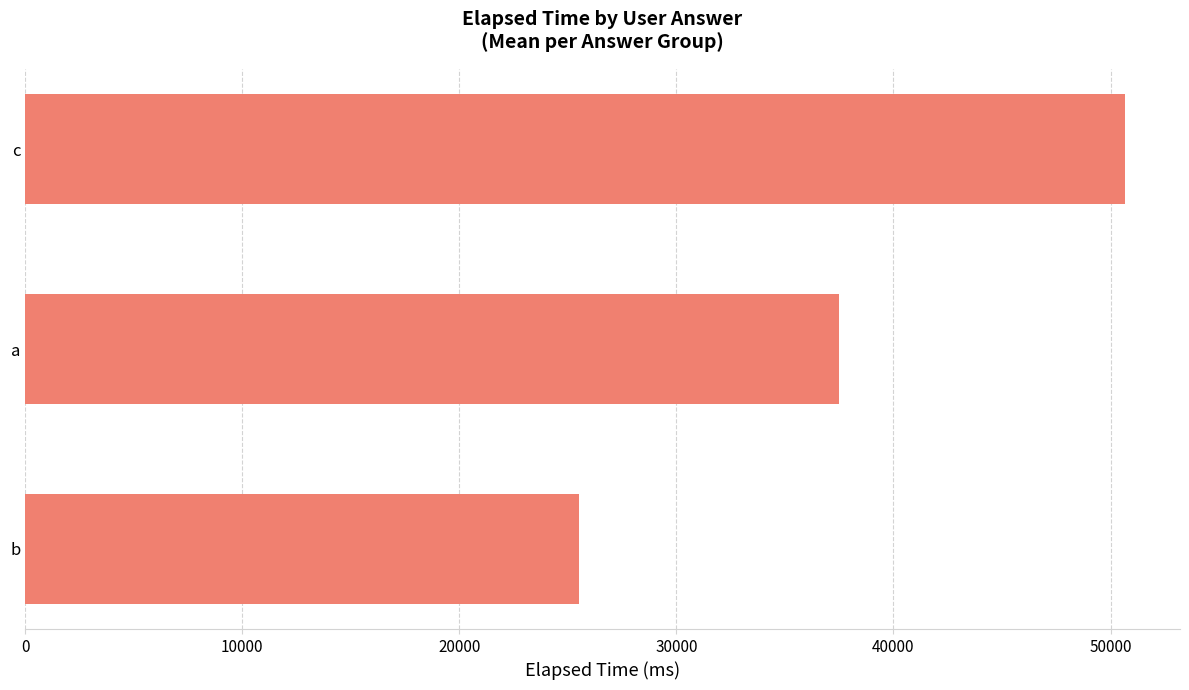

List the labels in order of value, largest first.

c, a, b